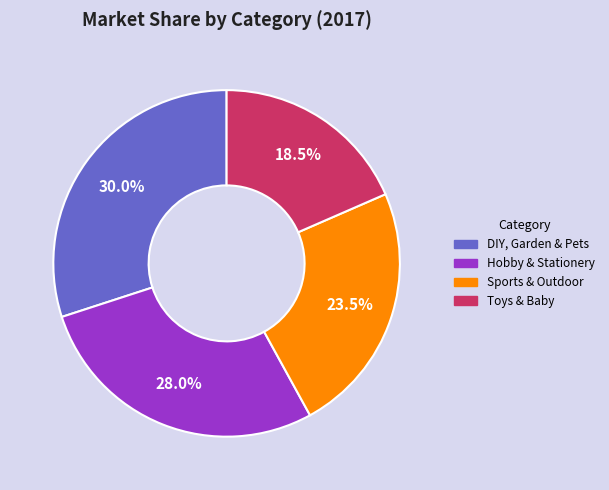

Count the number of slices in the pie.

4